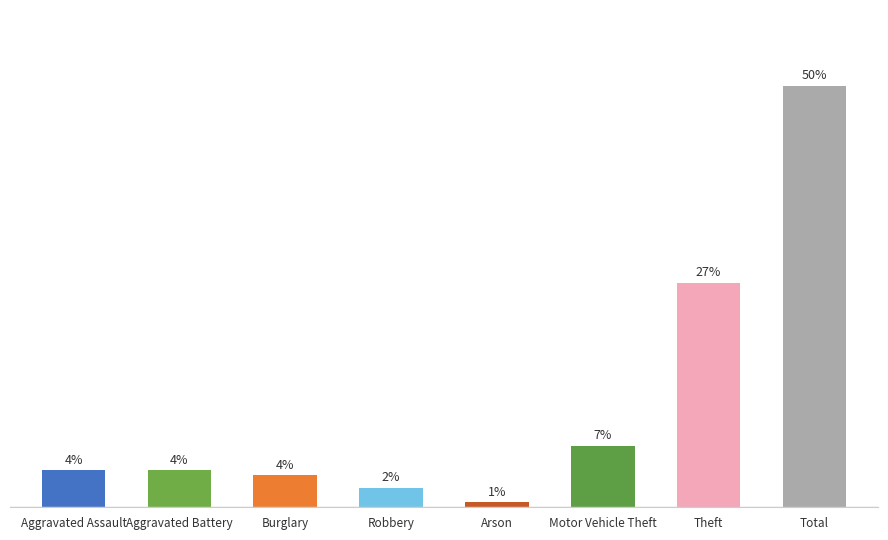

How many data points does each series have?

8